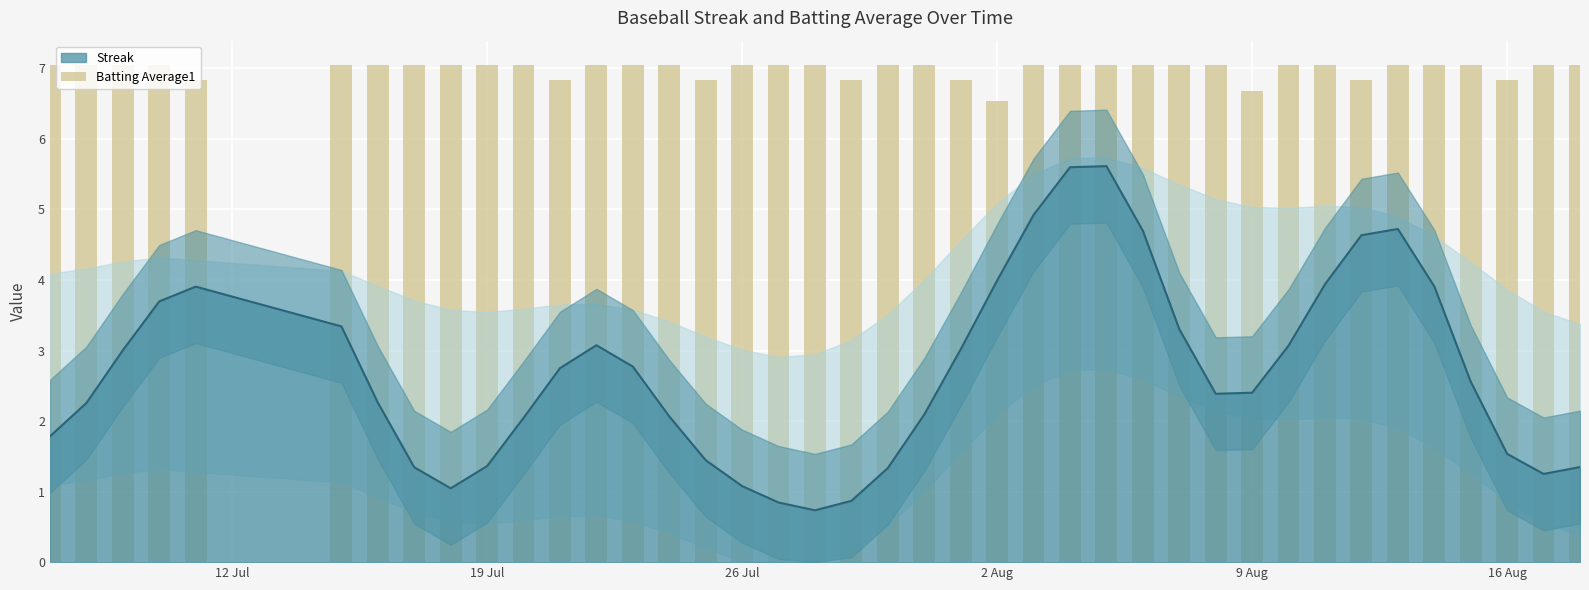

What is the difference between the maximum and second lowest values?

0.4